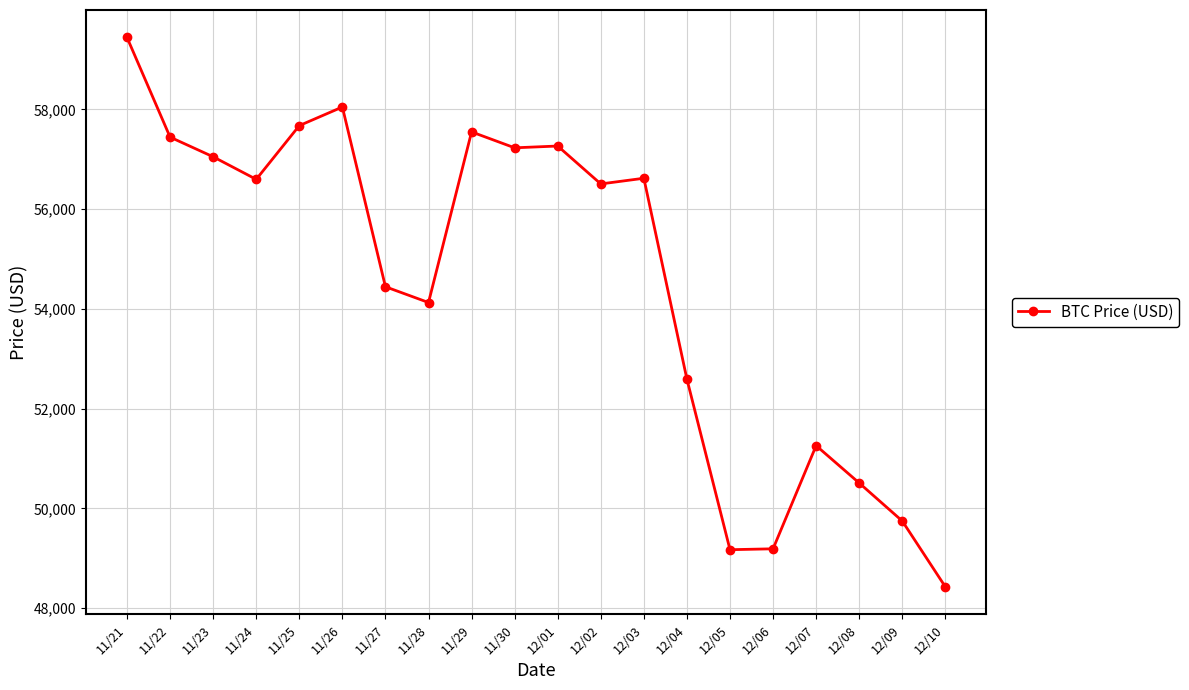

Which label corresponds to the largest value in the chart?

11/21